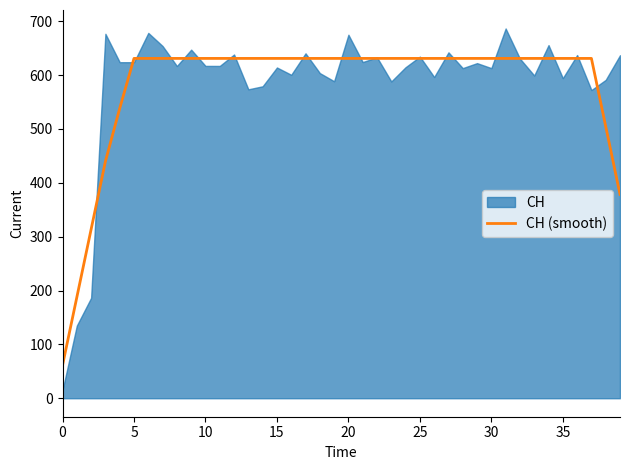

What is the average value?

581.2